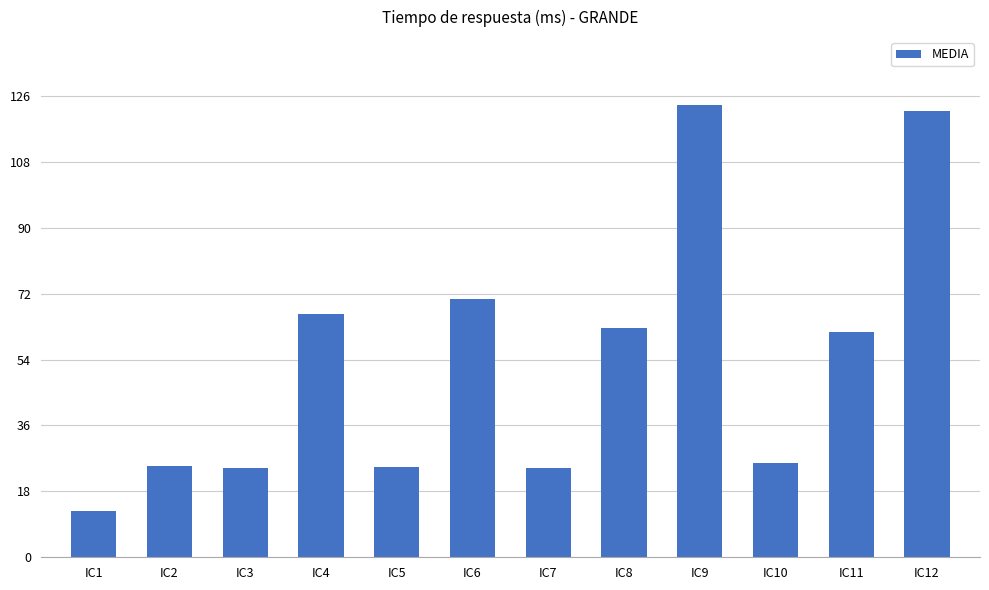

How many data points are above 61?

6